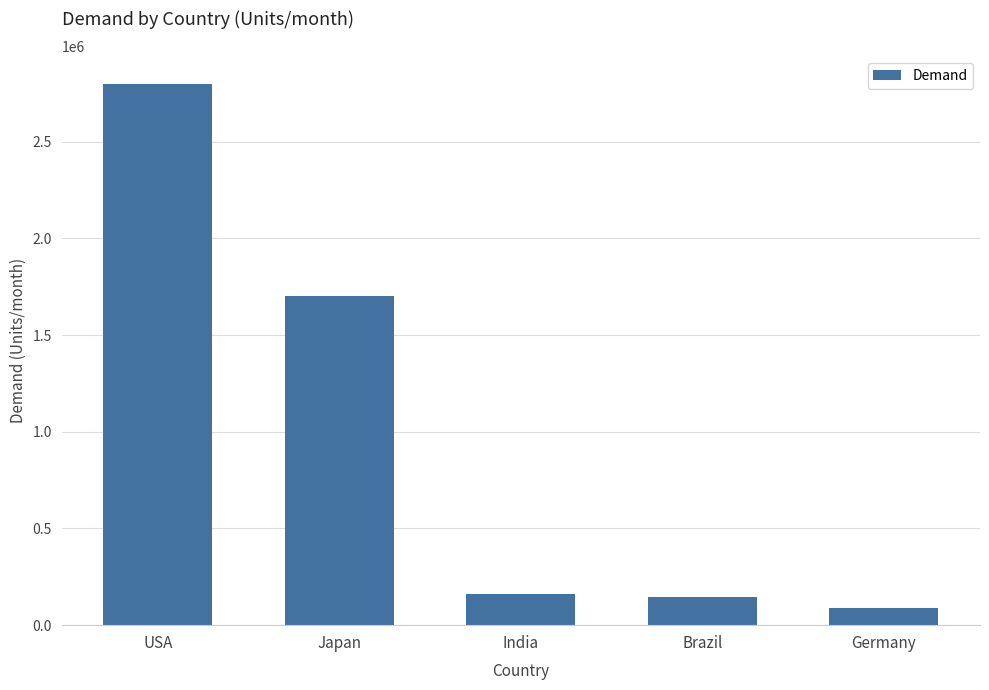

What is the label of the 2nd bar from the left?

Japan